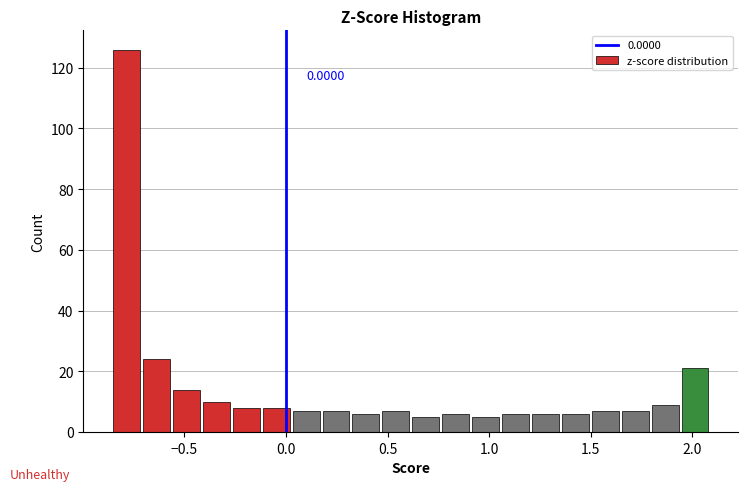

Read against the x-axis, roughly where is the centre of the tallest bar?

-0.80